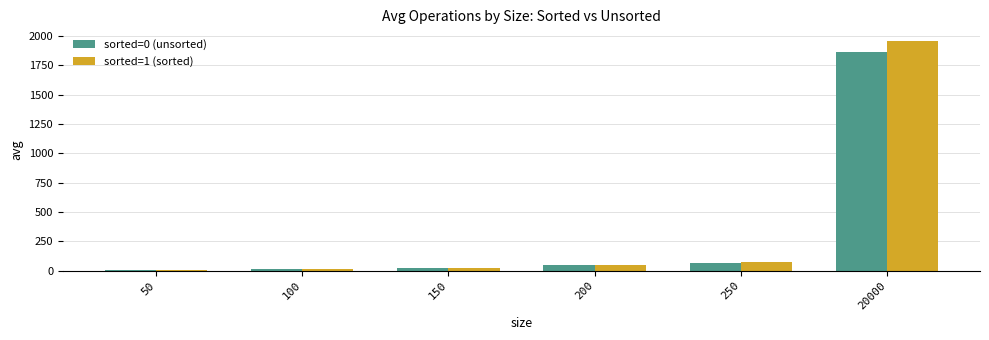

Is it true that sorted=1 (sorted) equals 1960 at 20000?

True